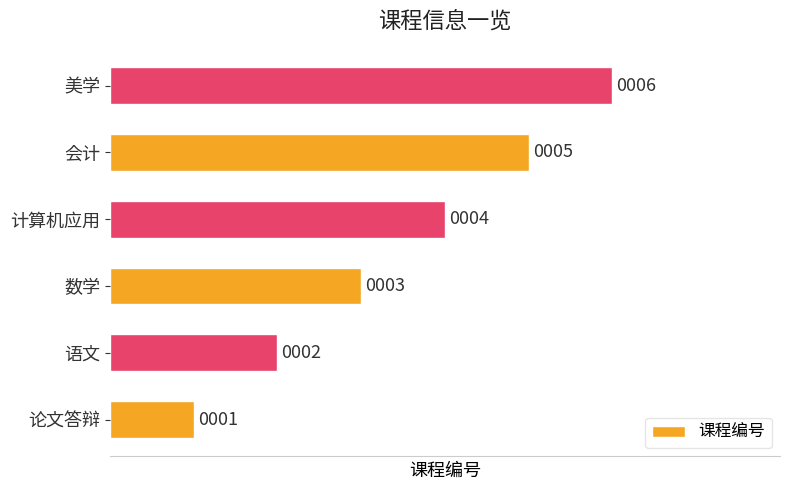

Are the bars horizontal?

Yes